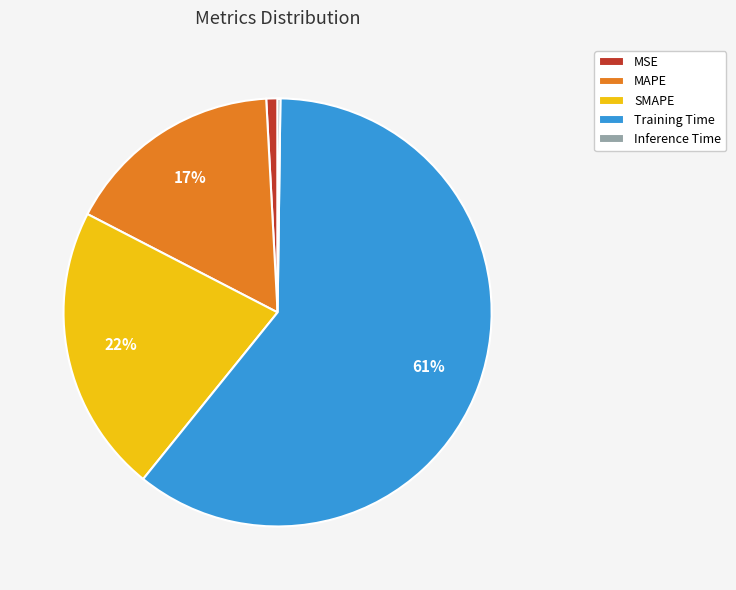

What is the largest slice in the pie chart?

Training Time